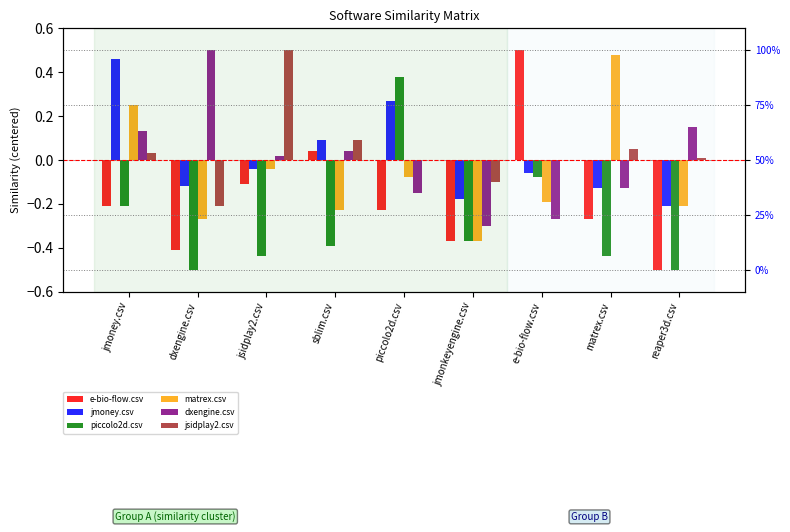

Is the value of dxengine.csv at e-bio-flow.csv greater than the value of matrex.csv at e-bio-flow.csv?

No